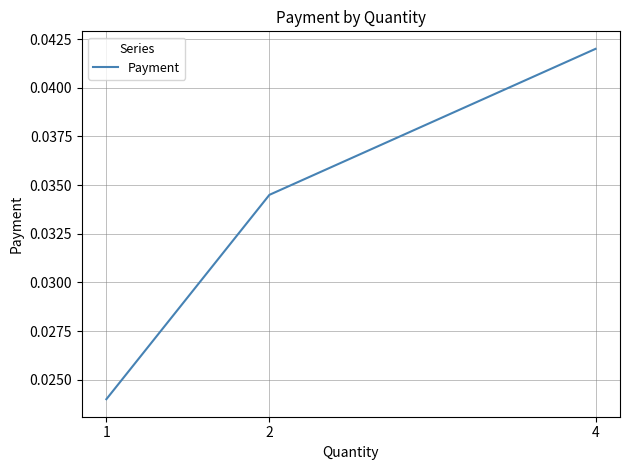

How many categories are shown in the chart?

4